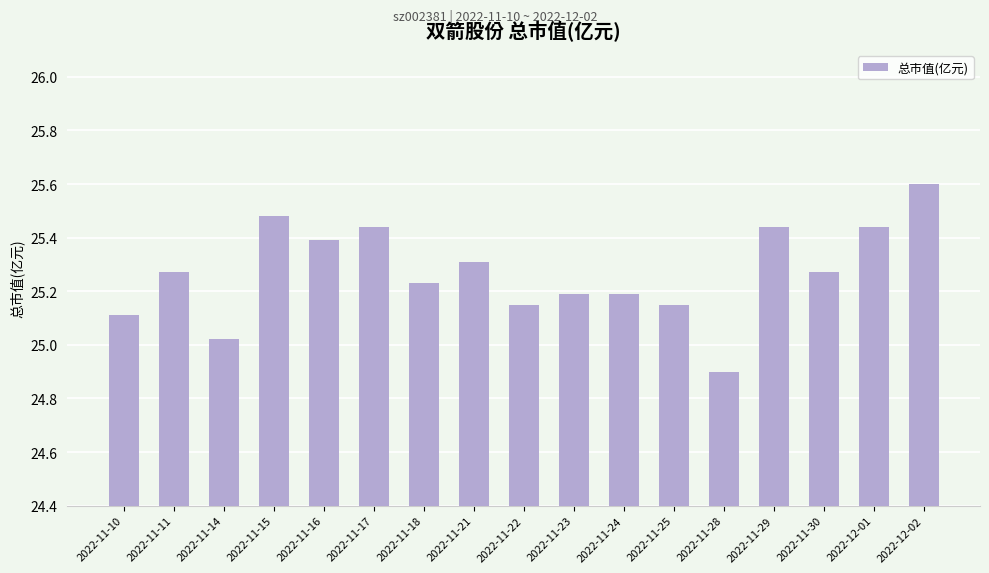

Is it true that the value at 2022-11-28 is 40.0?

False